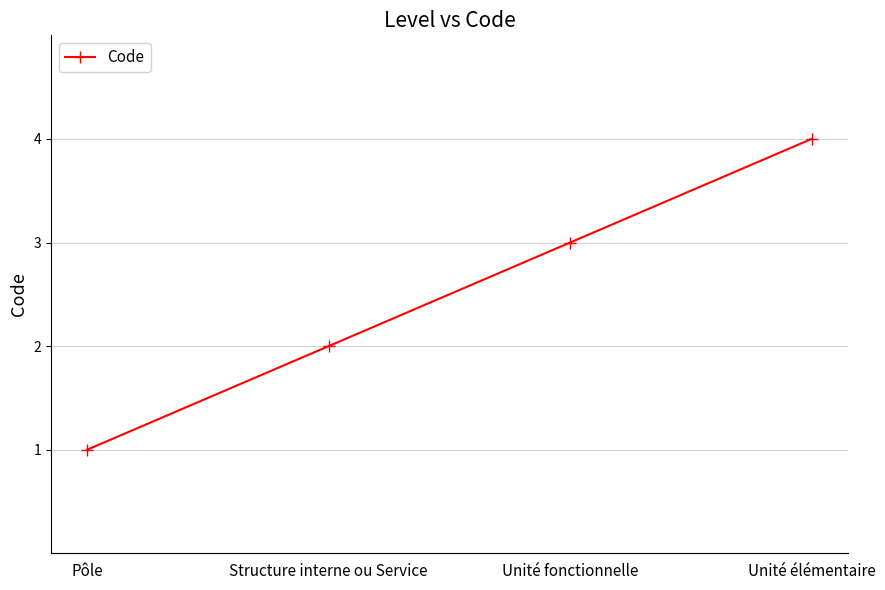

Between Pôle and Unité fonctionnelle, which is larger?

Unité fonctionnelle